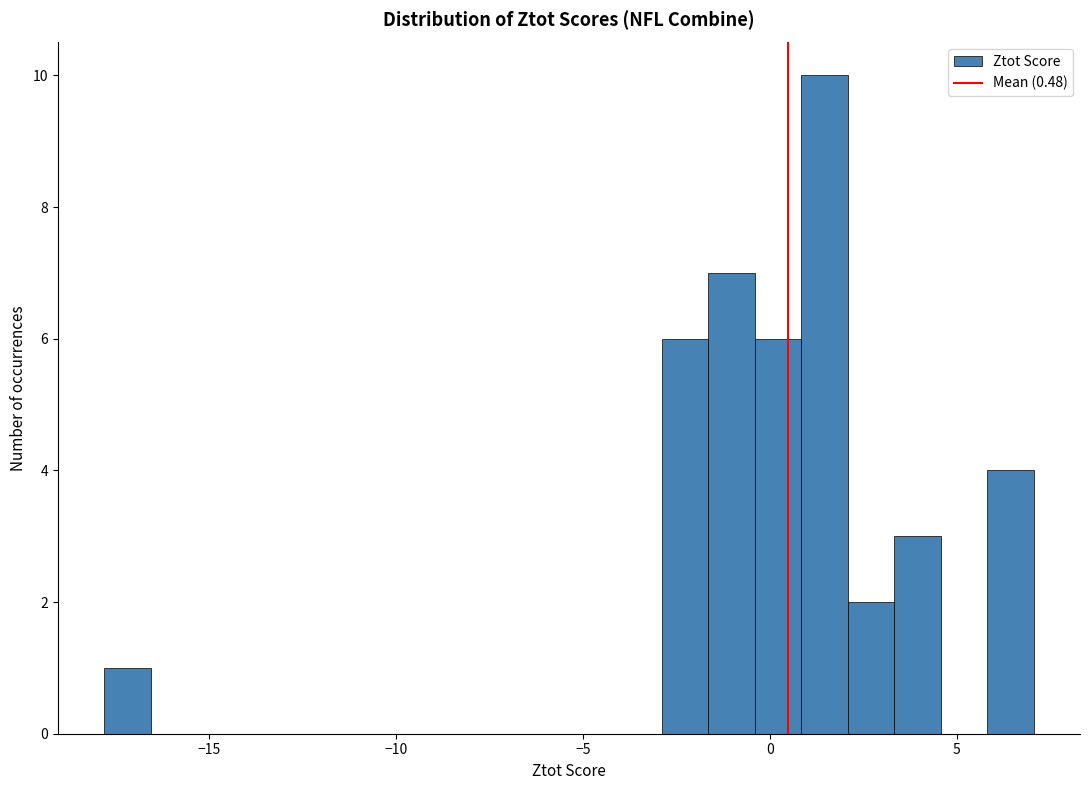

Around what value on the x-axis is the tallest bar? Give the approximate position of its centre, as read against the axis.

1.5